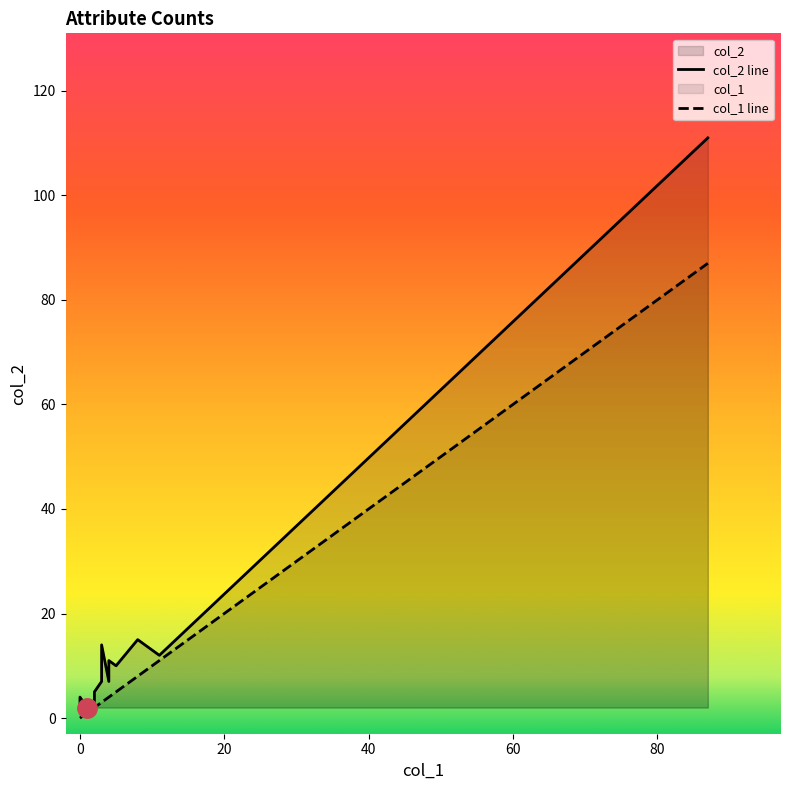

How many data points does each series have?

18